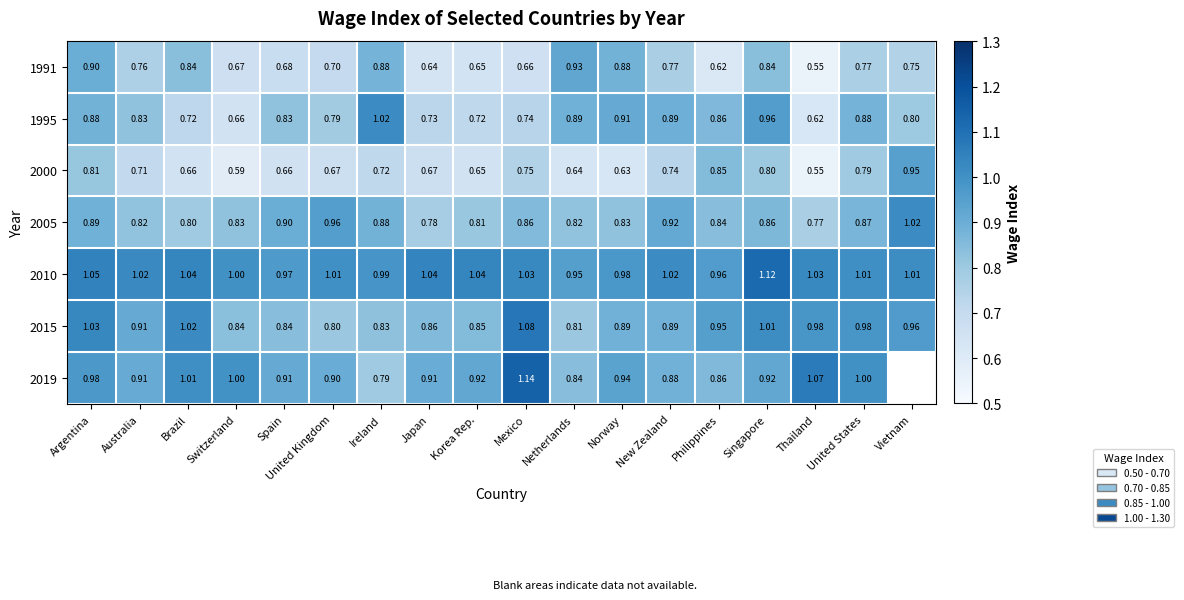

Which category has the lowest value in the 2010 series?

Netherlands